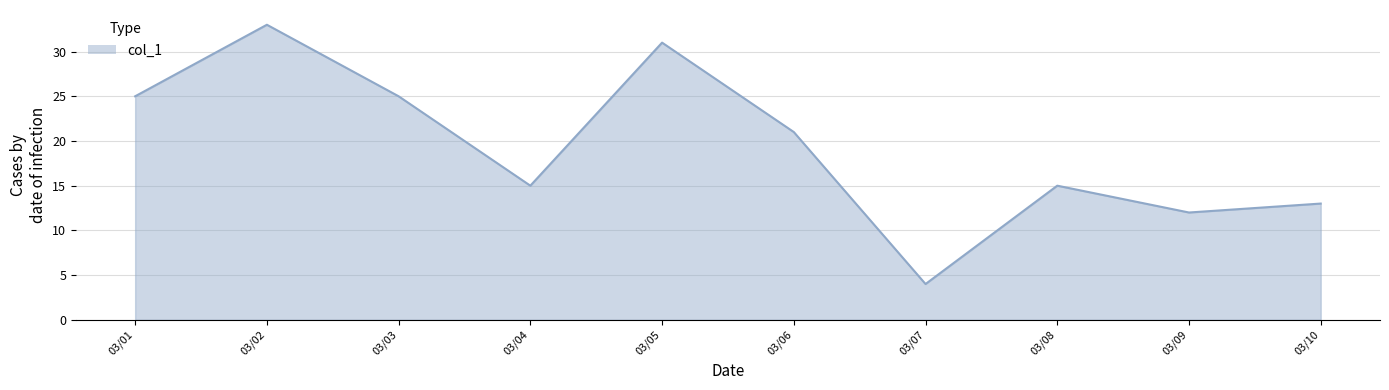

What is the ratio of the value at 03/01 to the value at 03/07?

6.2